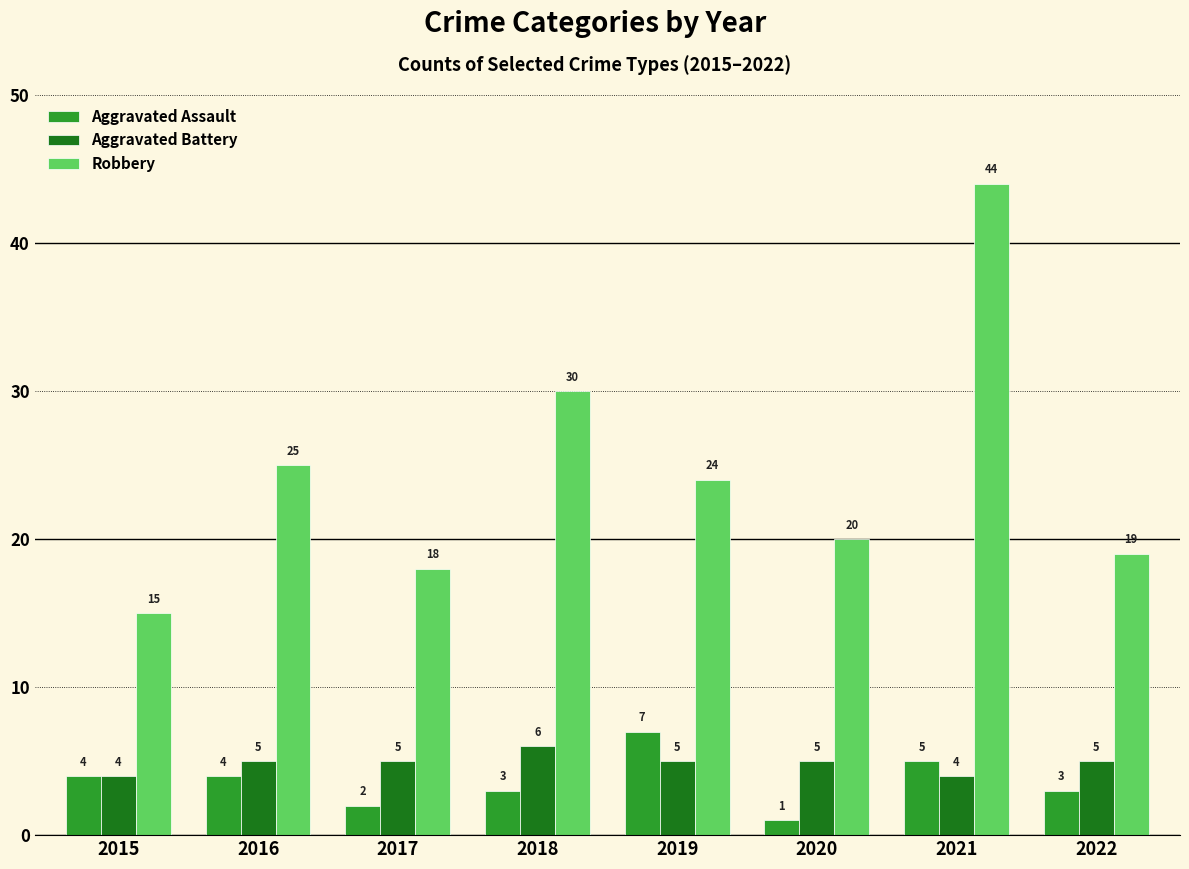

At which category does the chart reach its peak across all series?

2021